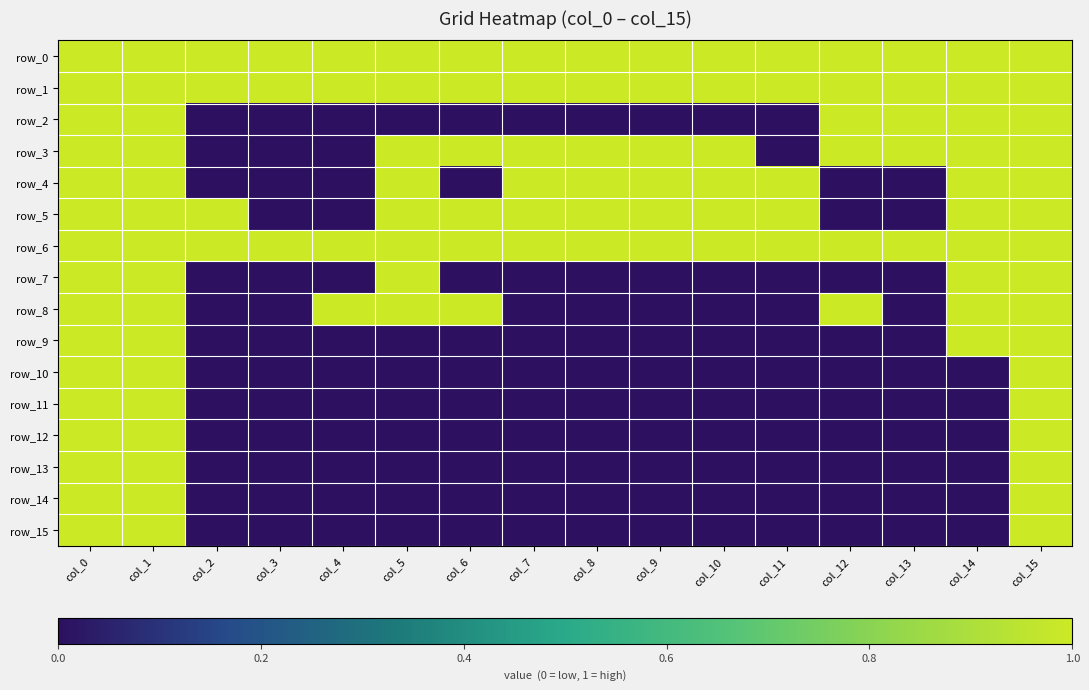

How many data points in row_2 are above 0?

6